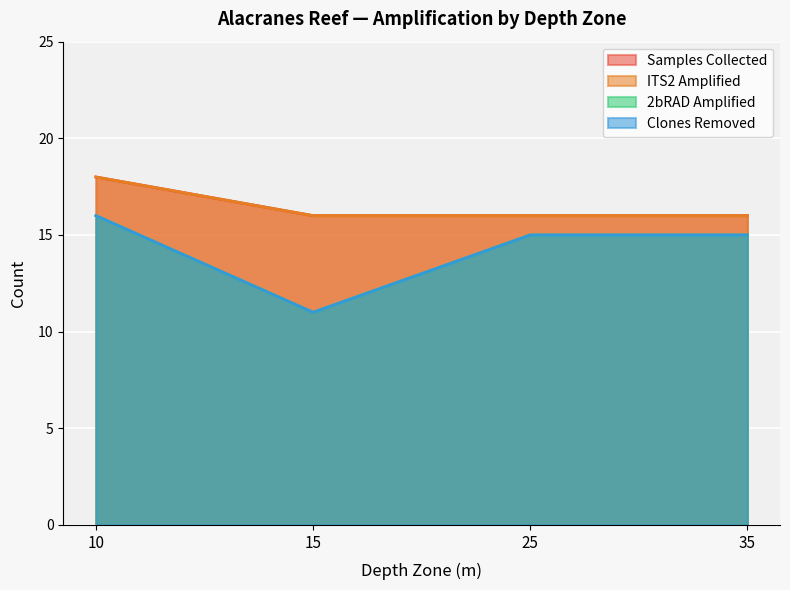

What is the difference between the maximum and minimum values in the Samples Collected series?

2